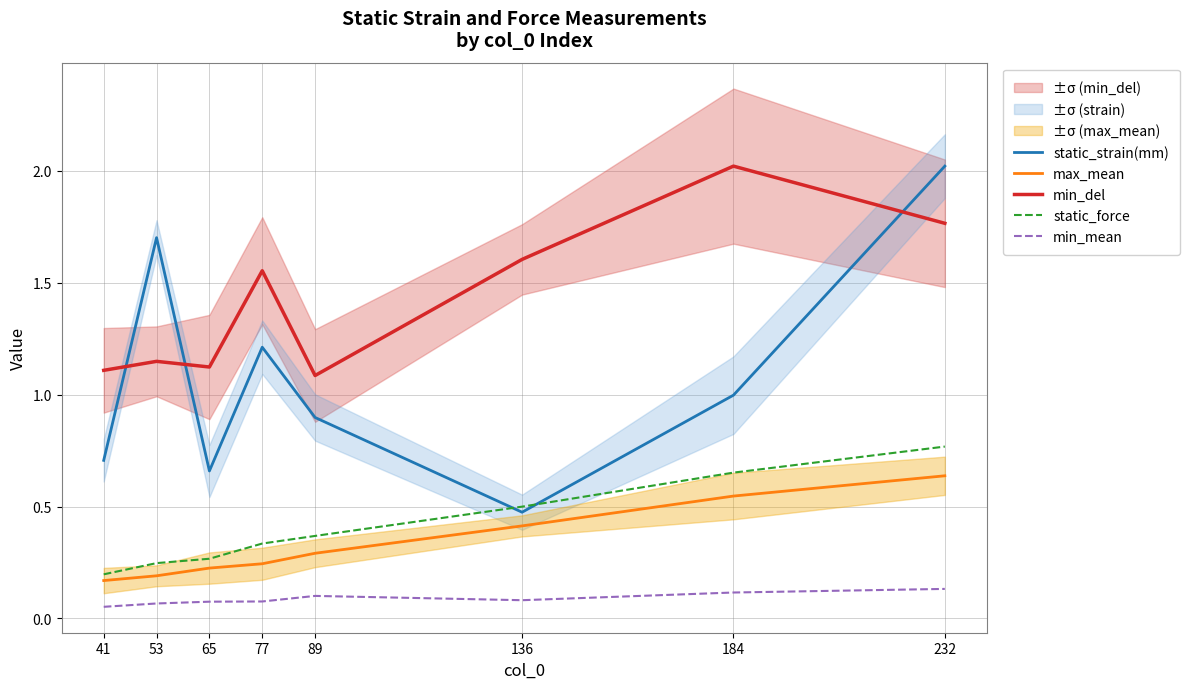

Count the number of data series in this chart.

5